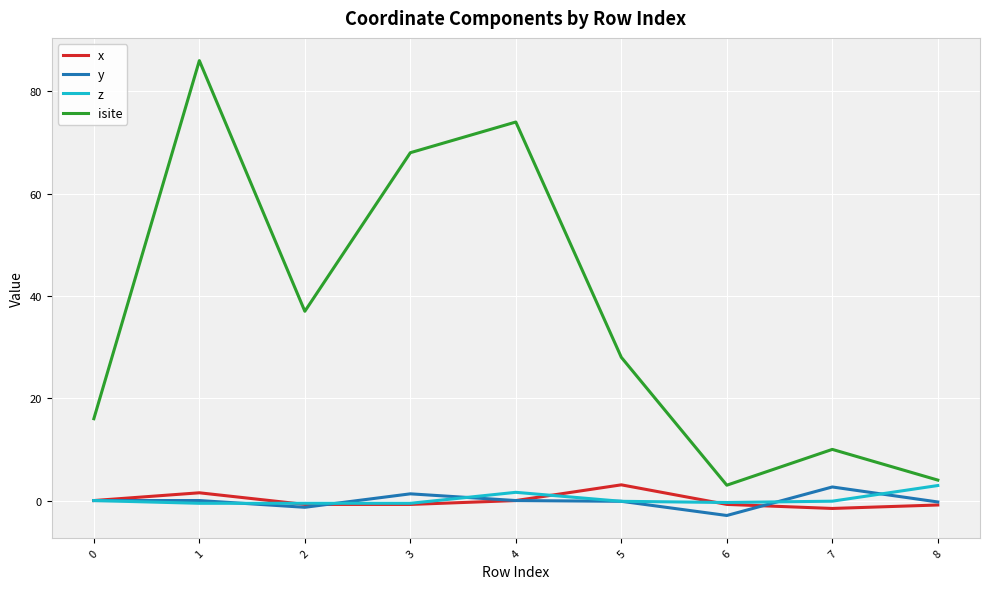

The isite series shows 10.5 at 0. True or false?

False